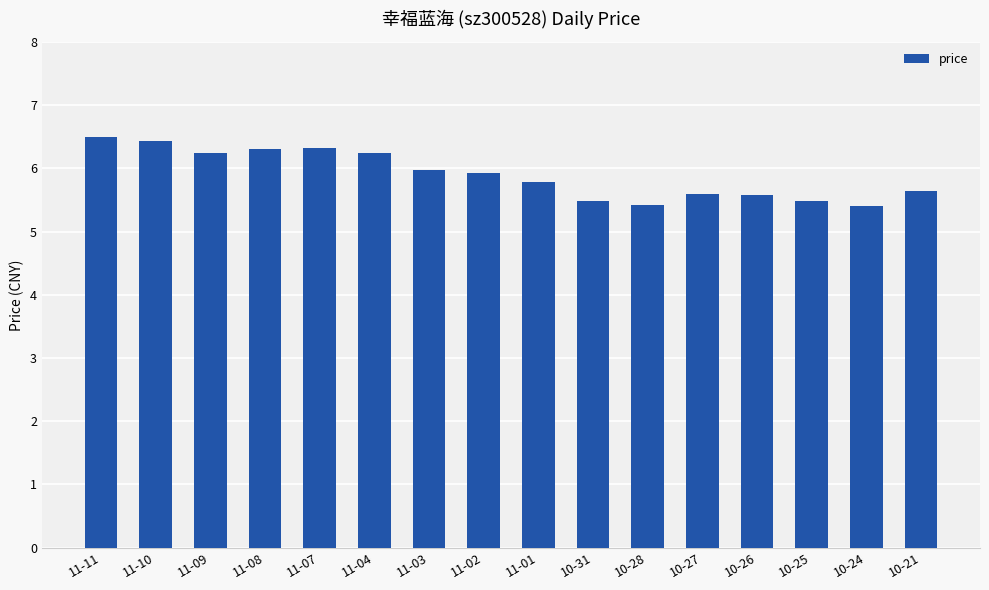

Read the value at 11-07.

6.3